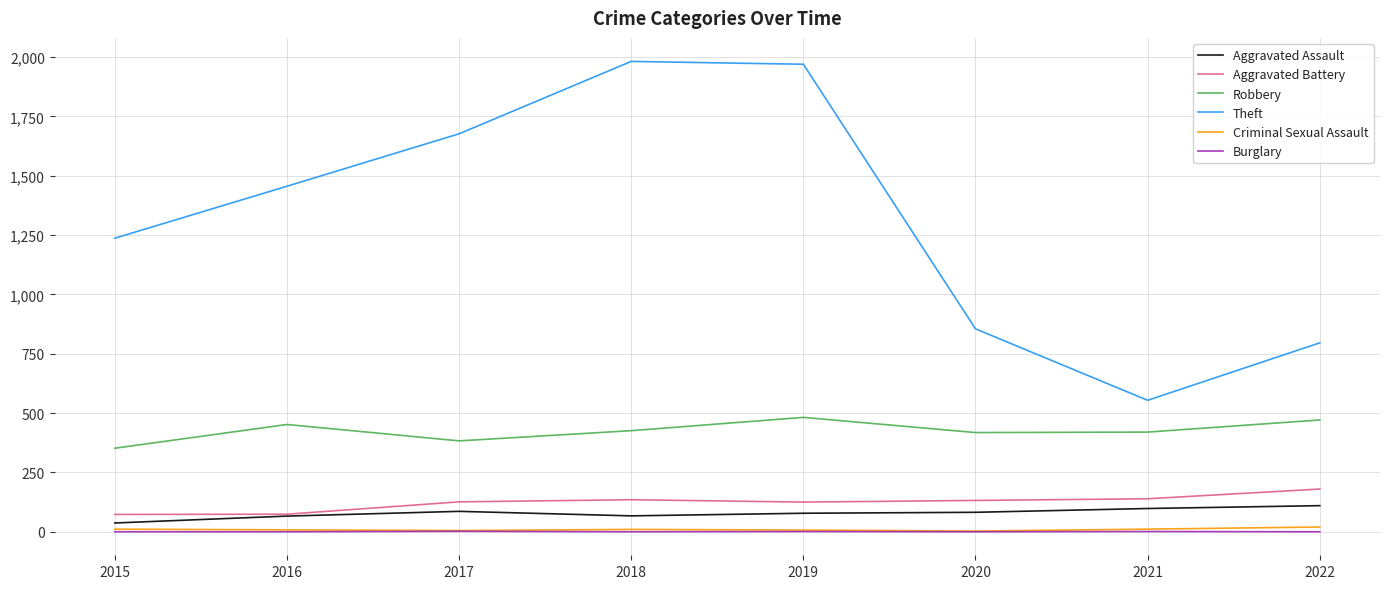

True or false: Aggravated Battery has a value of 192 at 2017.

False